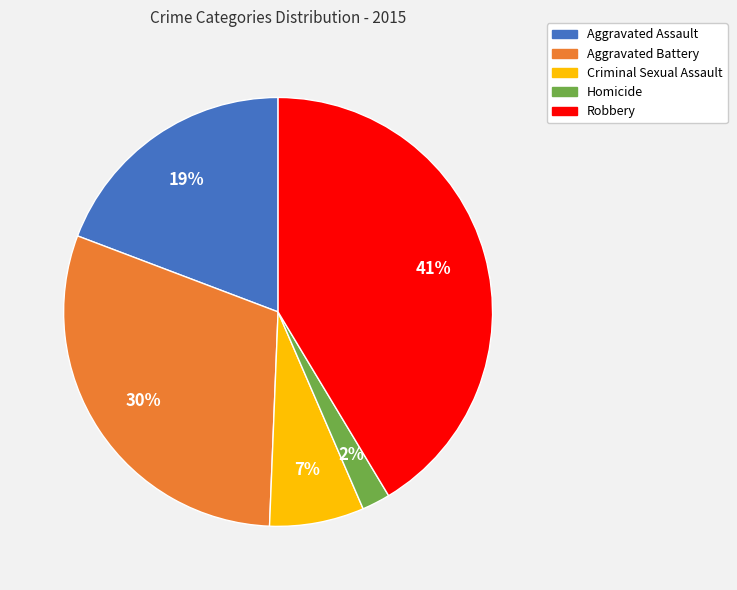

Rank the categories by value from highest to lowest.

Robbery, Aggravated Battery, Aggravated Assault, Criminal Sexual Assault, Homicide